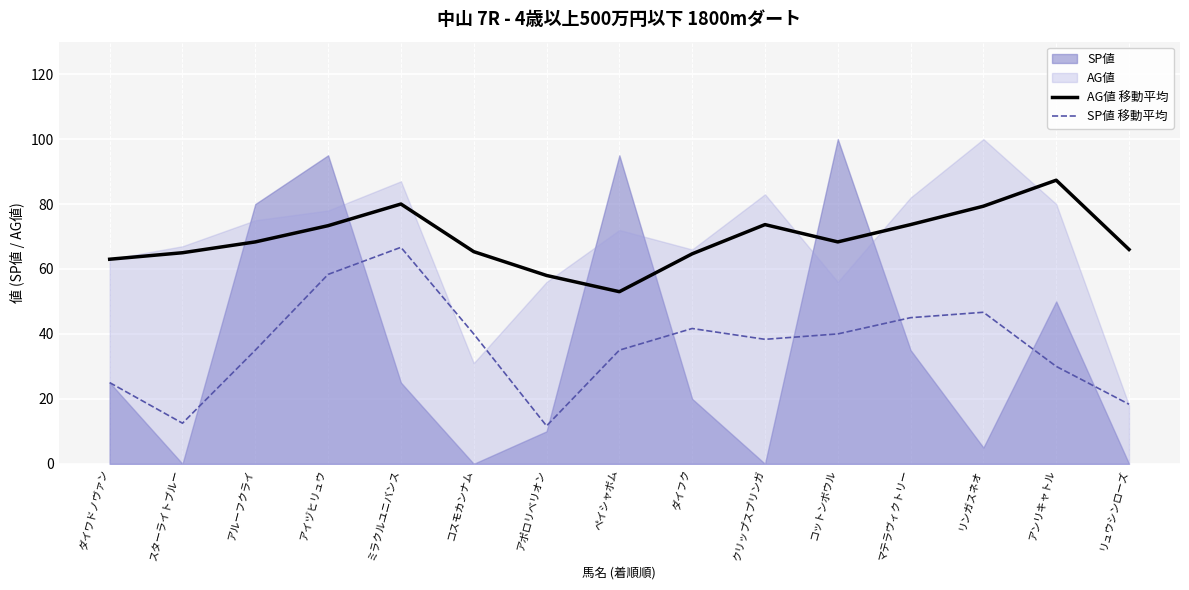

What is the sum of all SP値 移動平均 values?

544.2